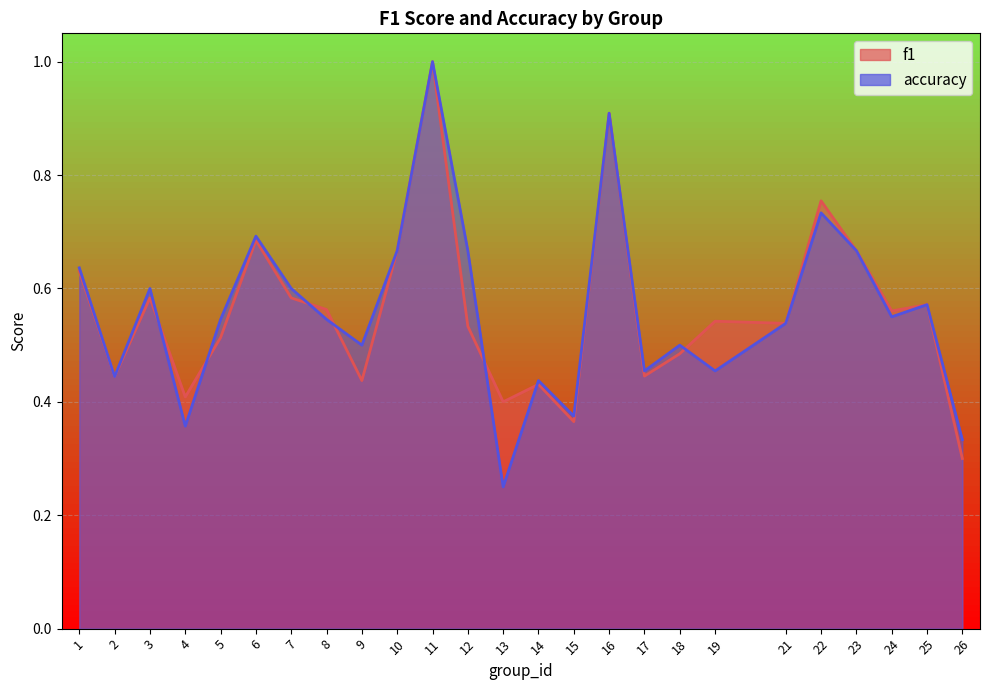

What is the difference between the maximum and minimum values in the f1 series?

0.7